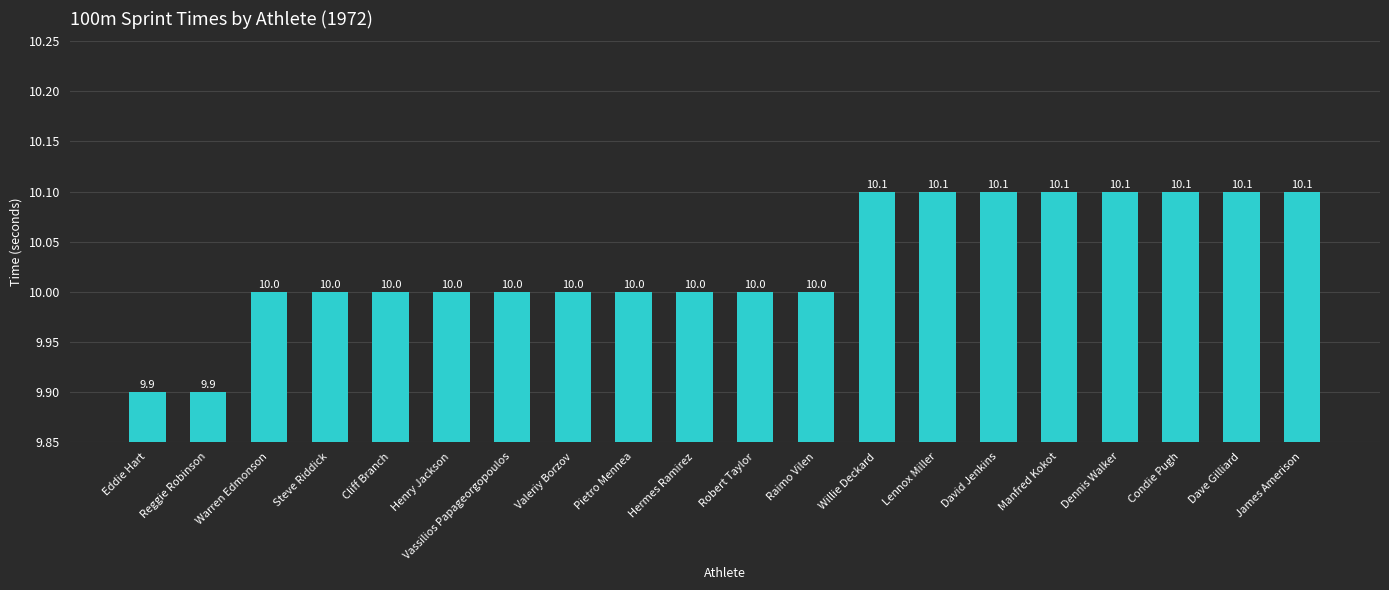

What is the label of the 5th bar from the right?

Manfred Kokot